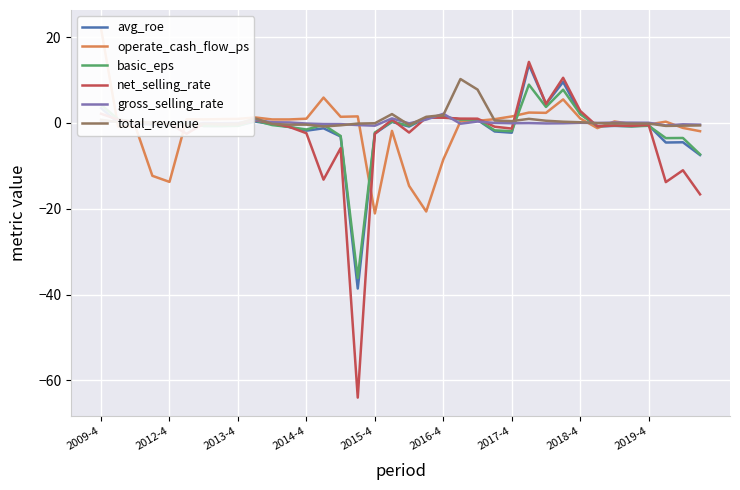

What is the maximum value for net_selling_rate?

14.2